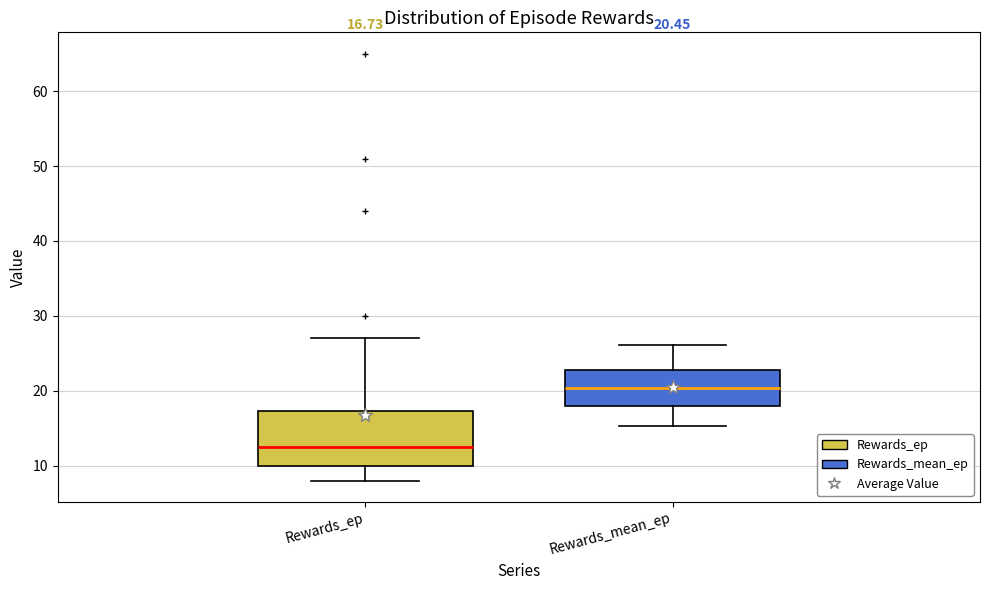

Which box's median line is the highest?

Rewards_mean_ep